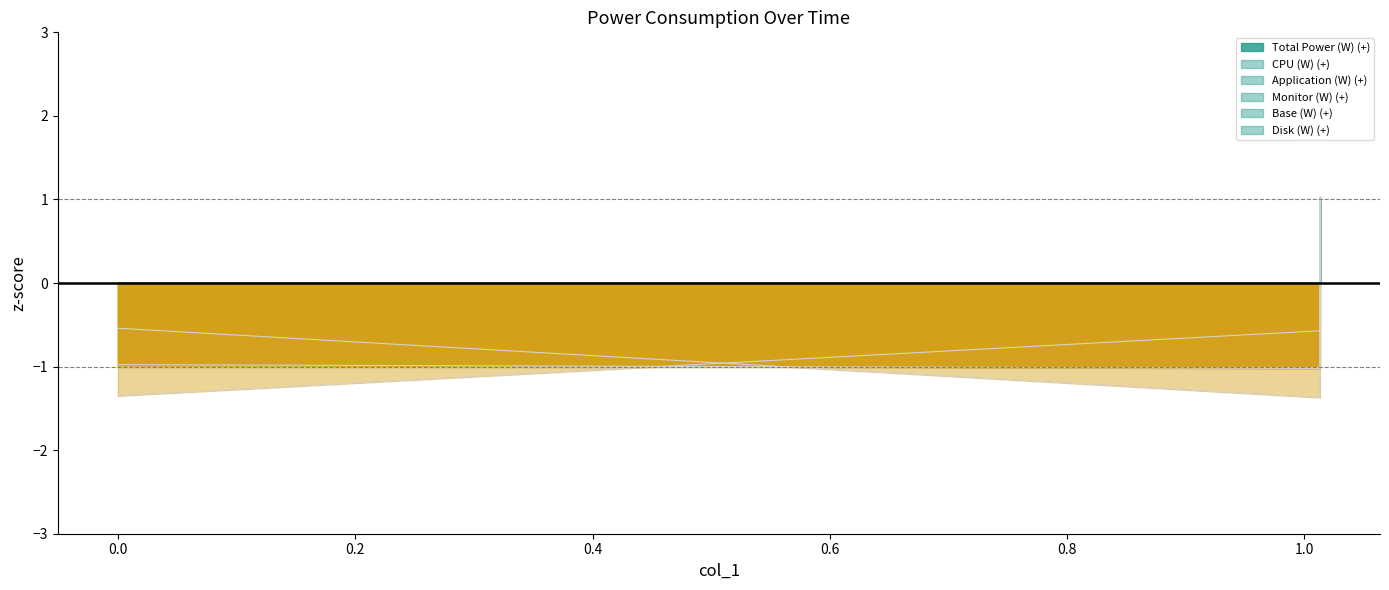

What is the value of the CPU (W) line point at the 2nd from the left?

-1.4